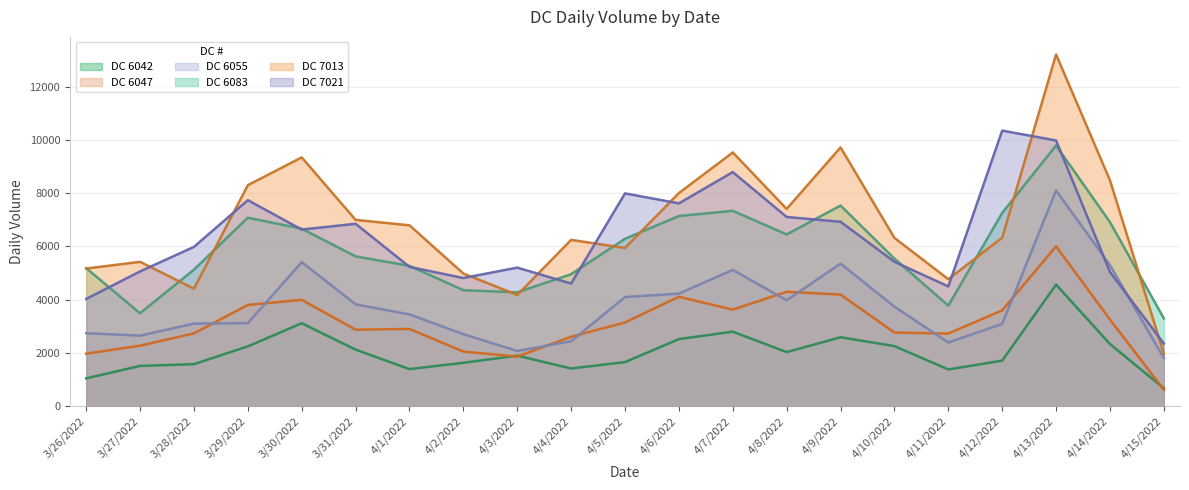

Reading right to left, list all the values displayed in this chart.

DC 6042: 679	2339	4567	1716	1384	2261	2593	2035	2802	2523	1660	1421	1903	1634	1398	2127	3120	2250	1584	1517	1051
DC 6047: 621	3259	6005	3602	2732	2769	4195	4300	3629	4113	3149	2612	1869	2055	2905	2877	3997	3807	2738	2277	1976
DC 6055: 1811	5301	8099	3091	2397	3742	5356	3980	5120	4230	4101	2442	2078	2709	3450	3829	5411	3122	3106	2654	2745
DC 6083: 3301	6914	9789	7257	3778	5544	7535	6450	7338	7142	6287	4959	4277	4359	5272	5628	6666	7080	5130	3494	5186
DC 7013: 1977	8482	13204	6329	4771	6321	9716	7409	9527	8004	5944	6247	4179	4984	6794	6997	9343	8300	4416	5423	5172
DC 7021: 2355	5042	9977	10347	4501	5425	6926	7107	8791	7617	7992	4609	5206	4816	5234	6852	6634	7737	5985	5064	4032